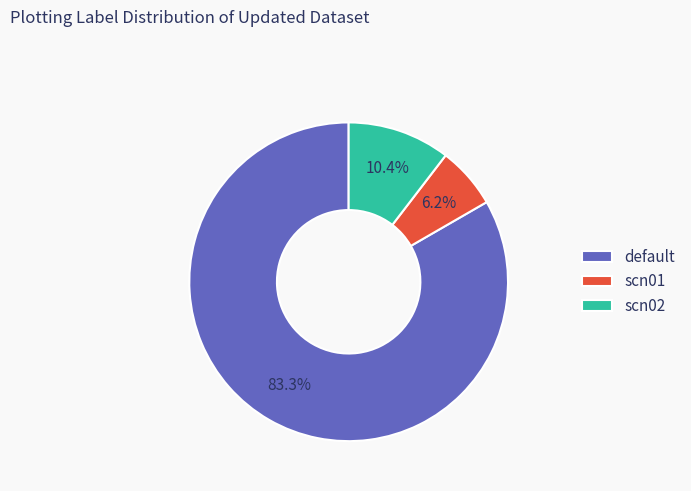

Rank the categories by value from highest to lowest.

default, scn02, scn01